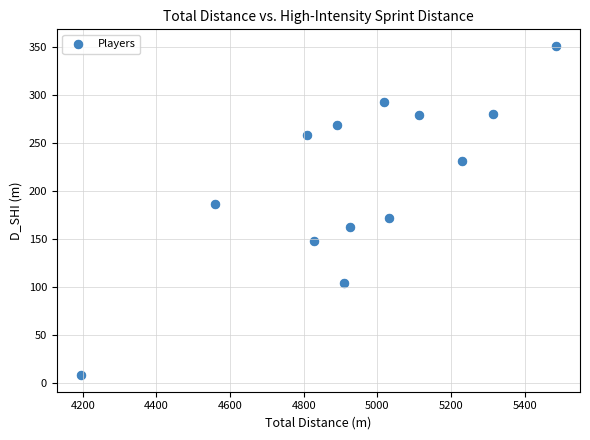

What is the range of Y values (max minus min)?

343